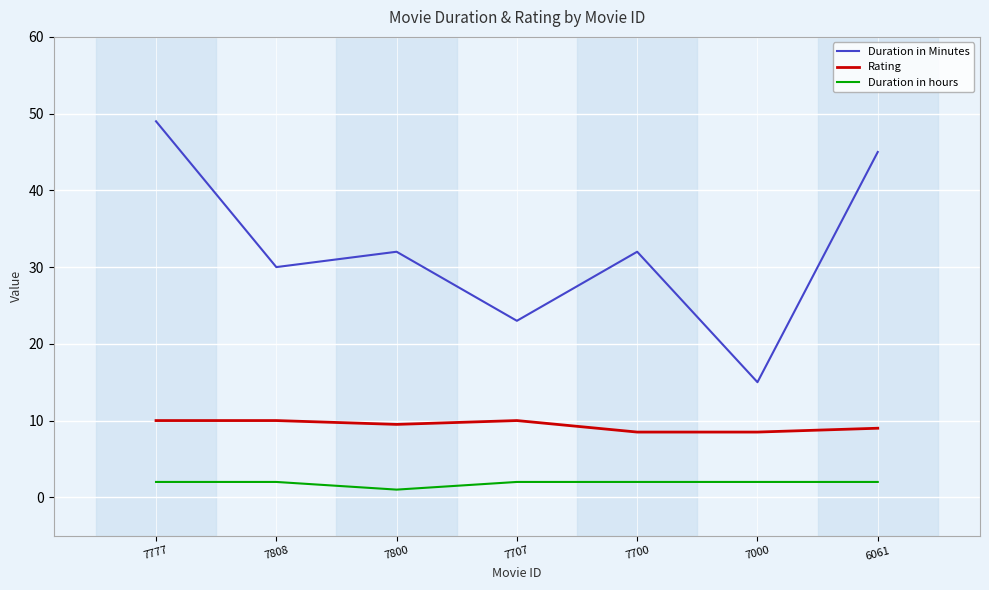

Which series has the largest total across all categories?

Duration in Minutes